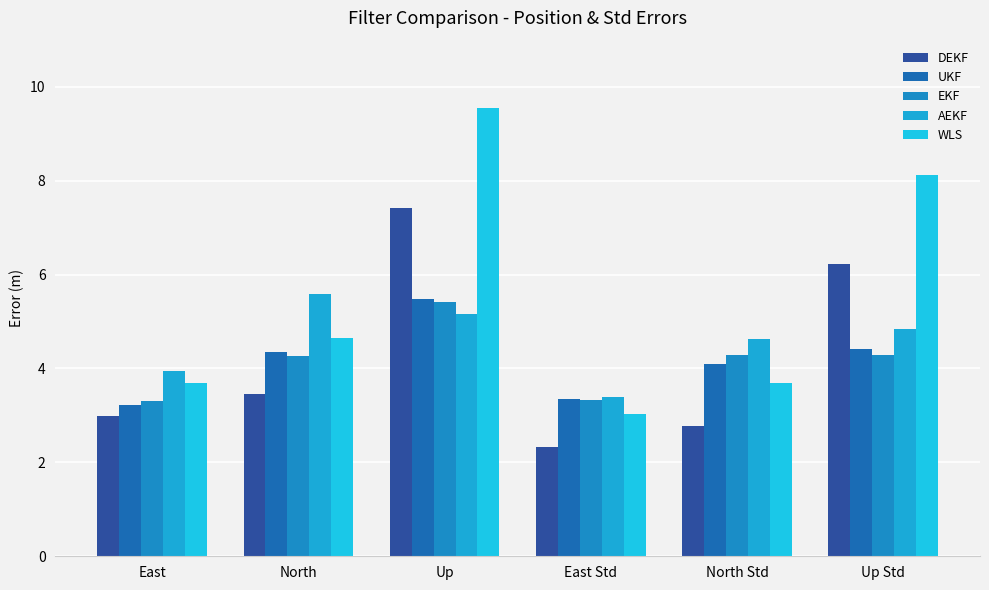

At how many categories does at least one series exceed 7?

2